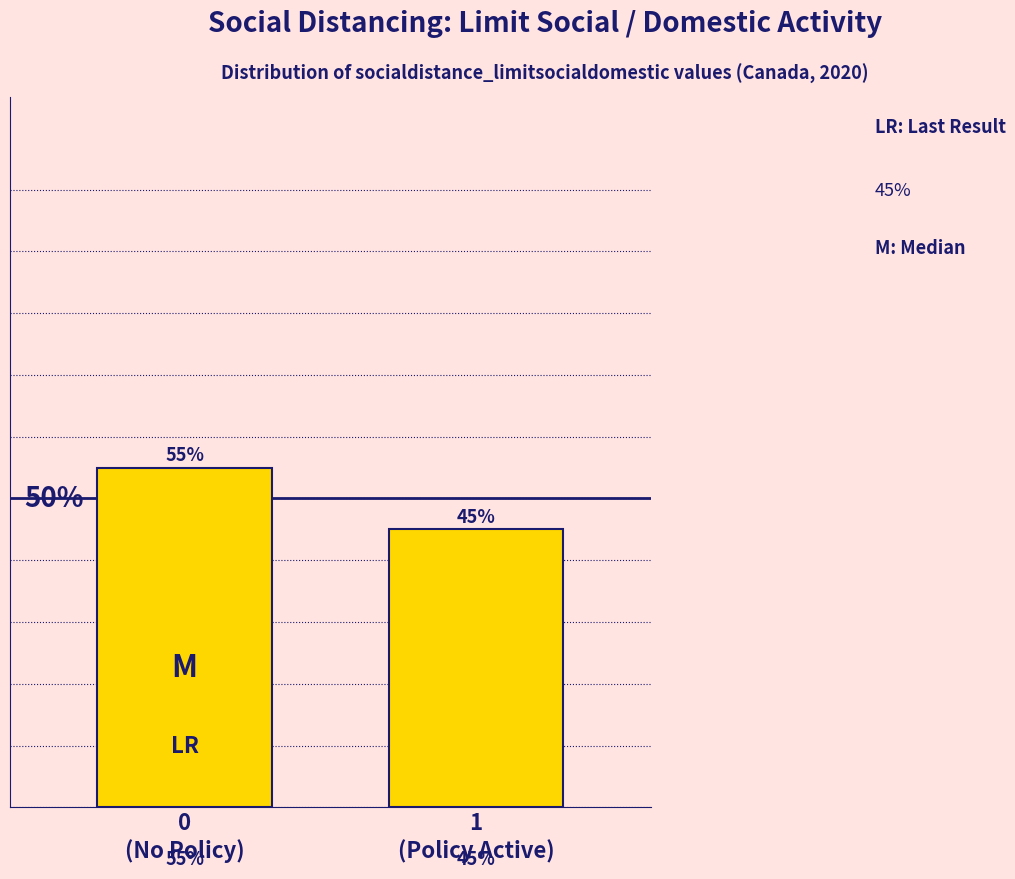

Does the chart contain any negative values?

No